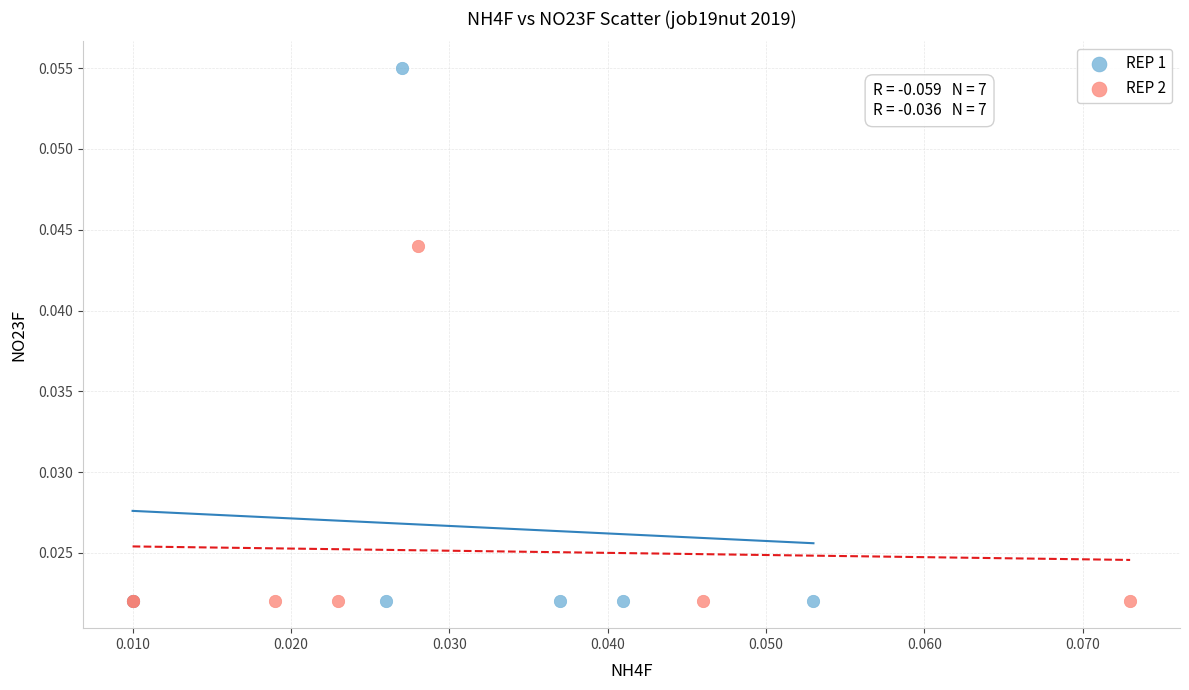

What are all the series names shown in the legend?

REP 1, REP 2